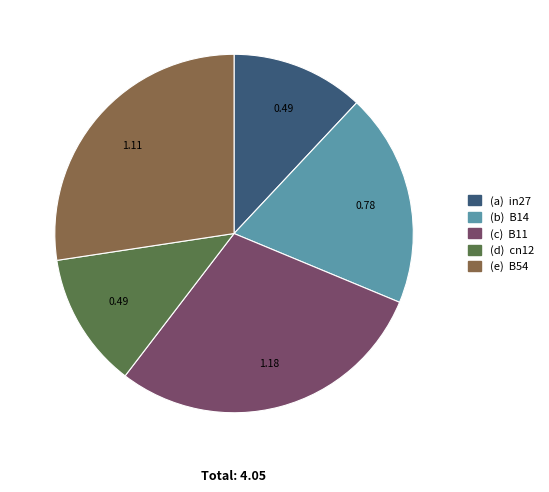

Does any single category account for the majority?

No